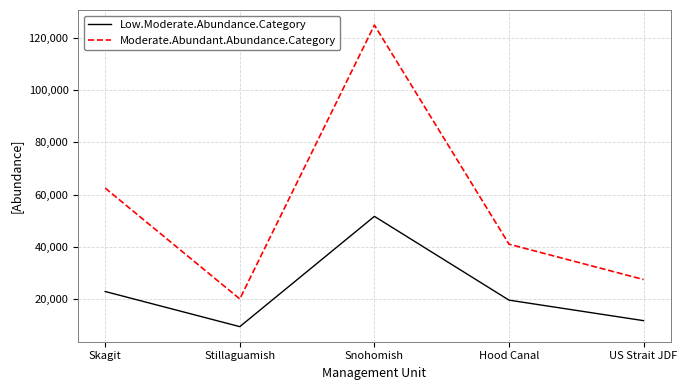

What is the difference between the Moderate.Abundant.Abundance.Category values at Stillaguamish and Hood Canal?

21000